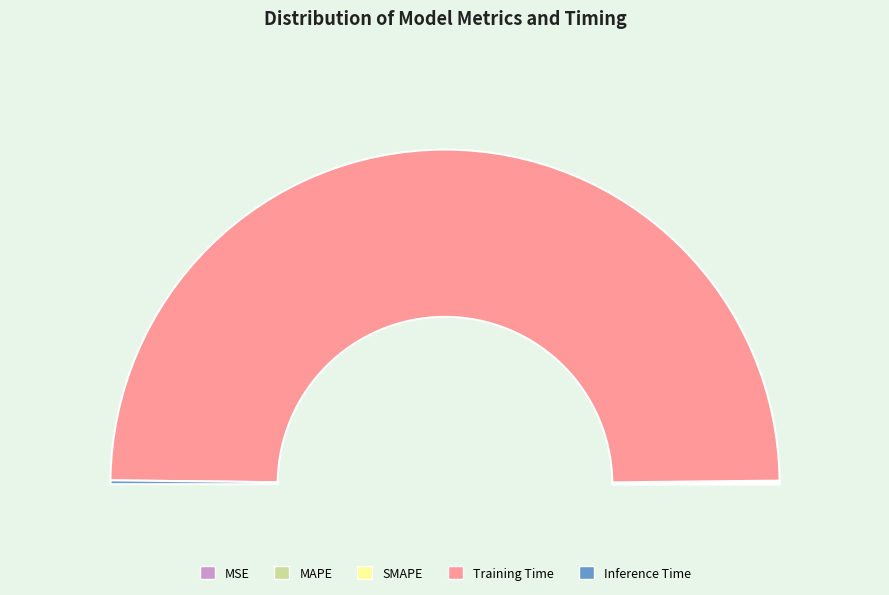

How many segments does this pie chart have?

5